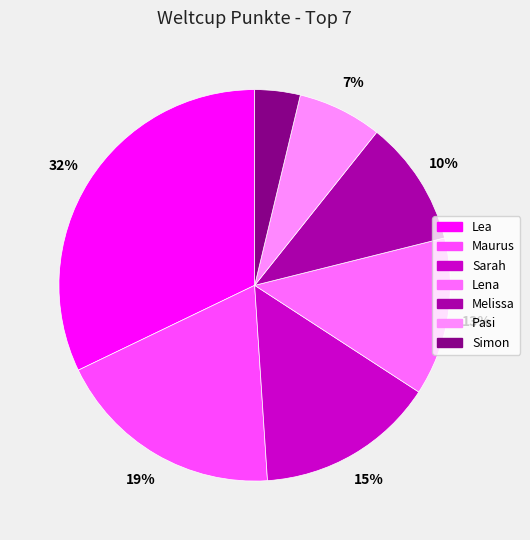

Do Simon and Sarah together represent more than half of the pie?

No